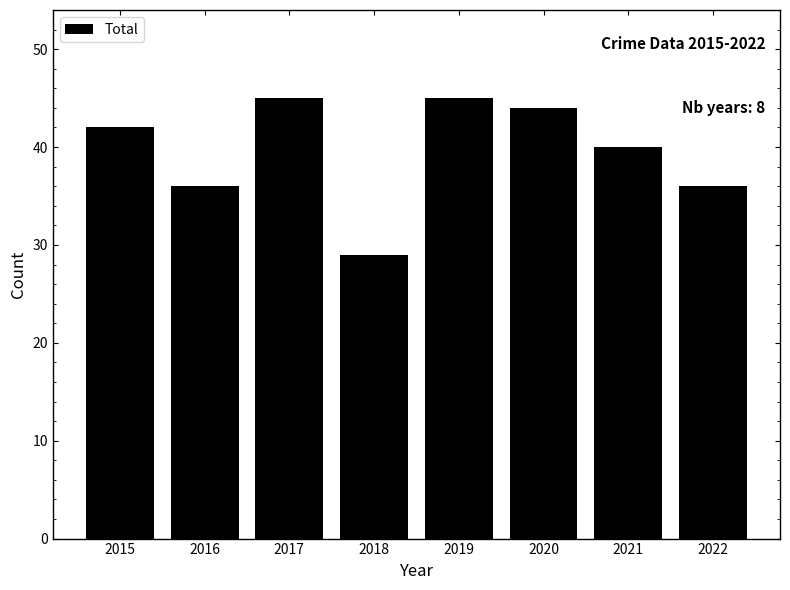

Which has a higher value, 2017 or 2018?

2017